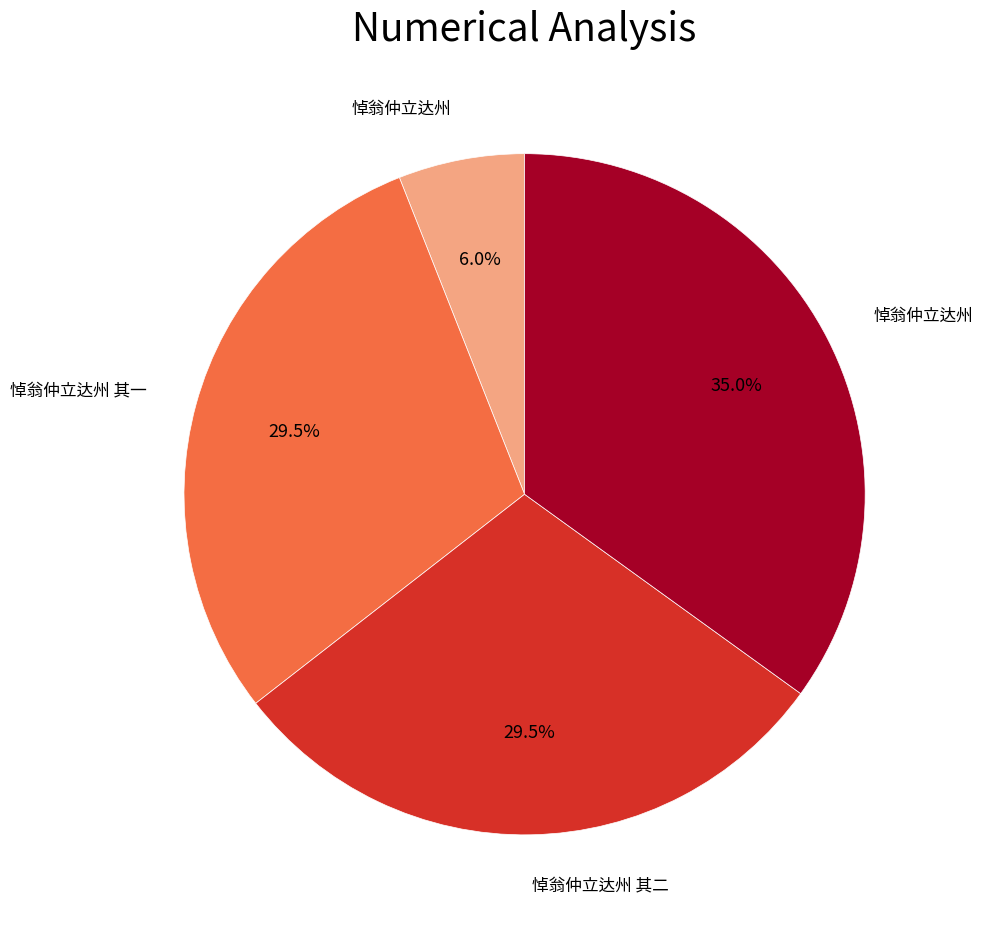

How many slices are in this pie chart?

4